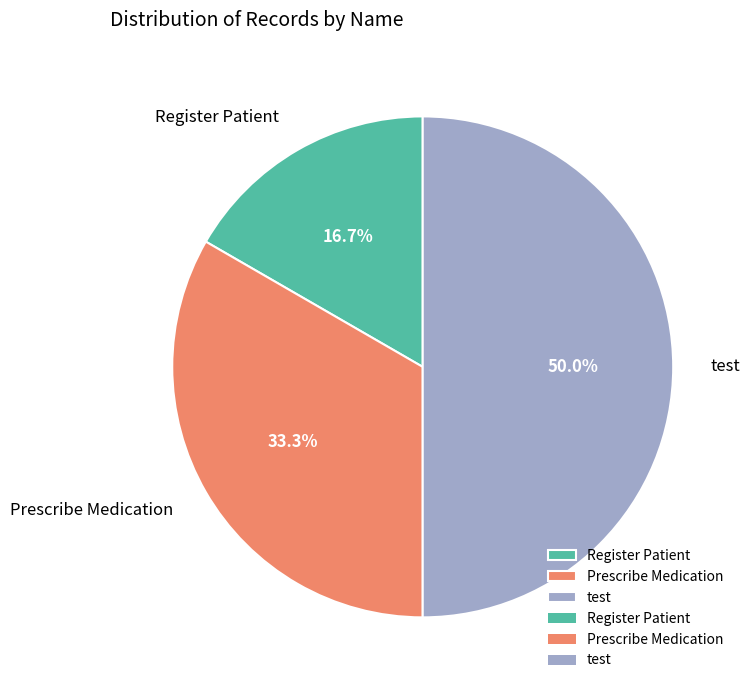

Which slice is the smallest?

Register Patient